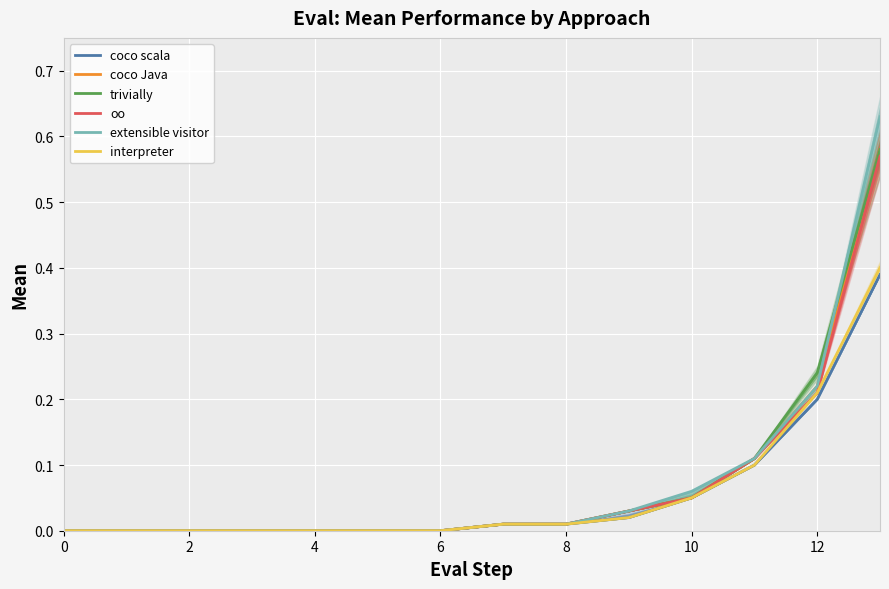

How many data points does each series have?

14